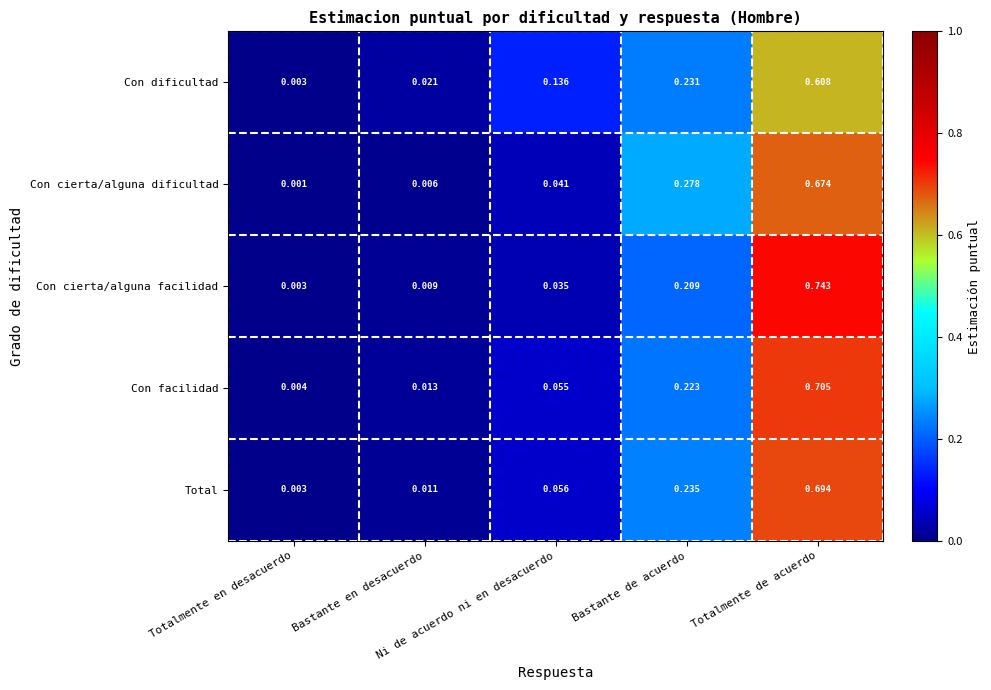

Which series has the largest range (max minus min)?

Con cierta/alguna facilidad